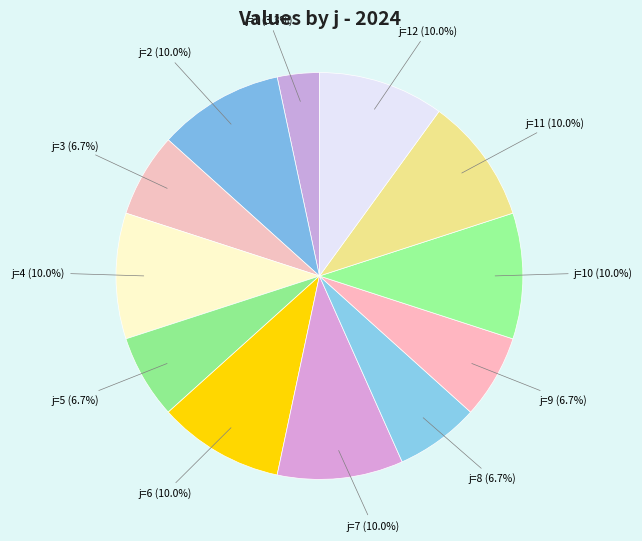

What percentage do j=7 and j=11 together represent?

20.0%